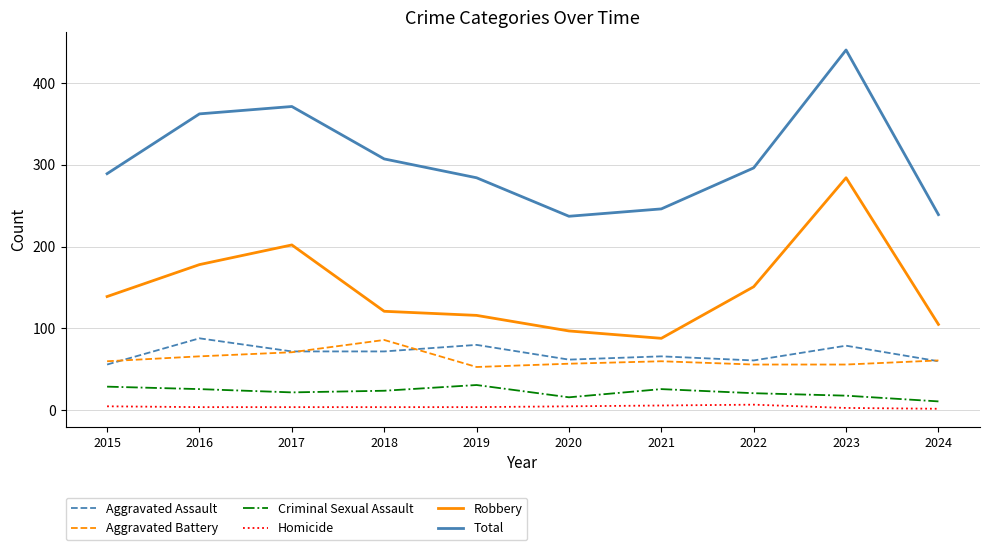

True or false: Aggravated Assault and Homicide intersect in this chart.

False